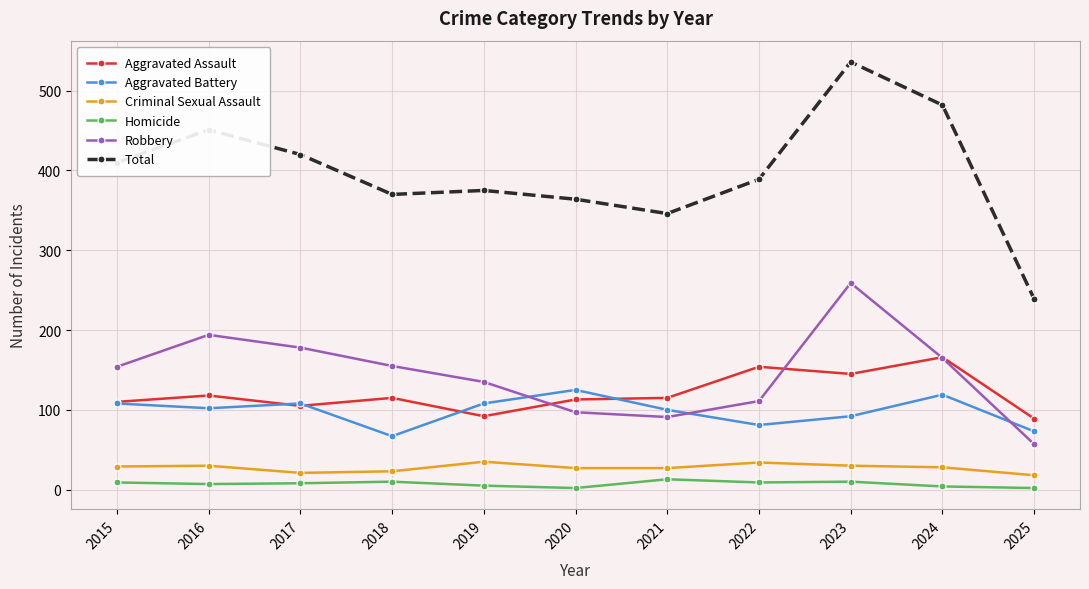

True or false: Aggravated Assault has a value of 145 at 2023.

True